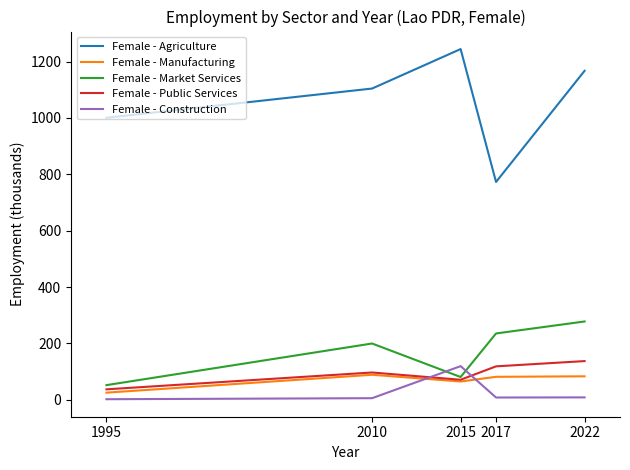

Is the value of Female - Market Services at 2022 greater than the value of Female - Public Services at 2017?

Yes